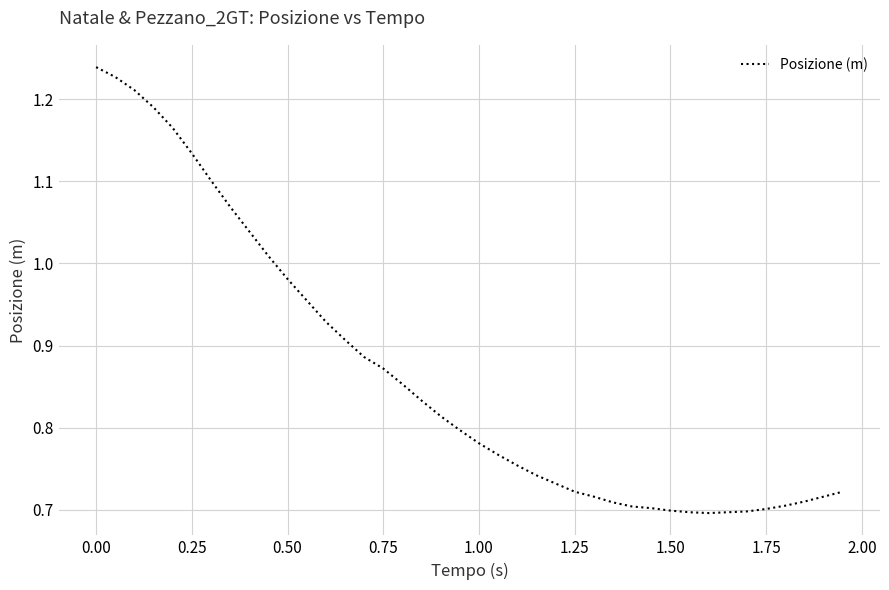

What is the difference between the maximum and minimum values?

0.5